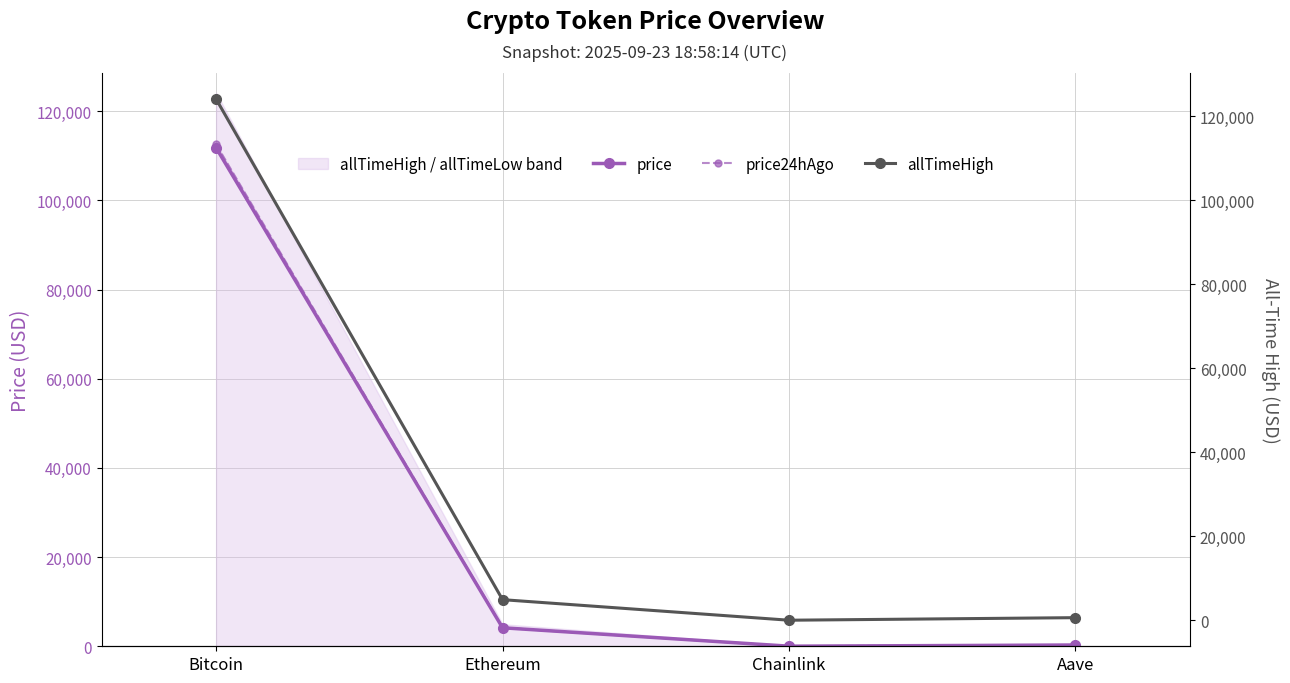

What is the lowest value of the allTimeHigh series?

52.7